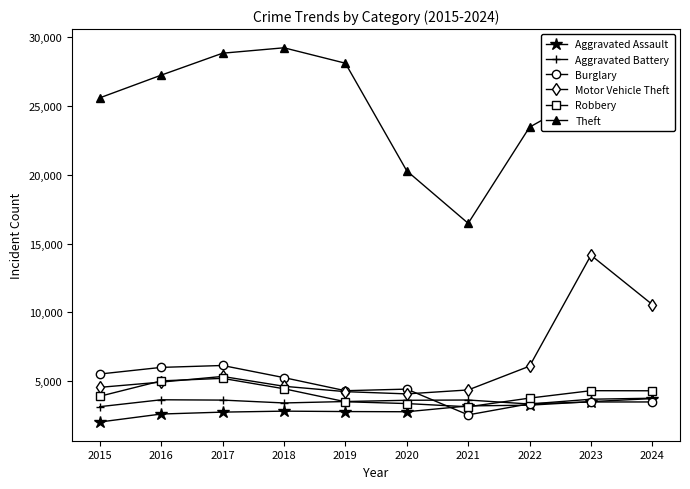

What is the maximum value shown in the chart?

29237